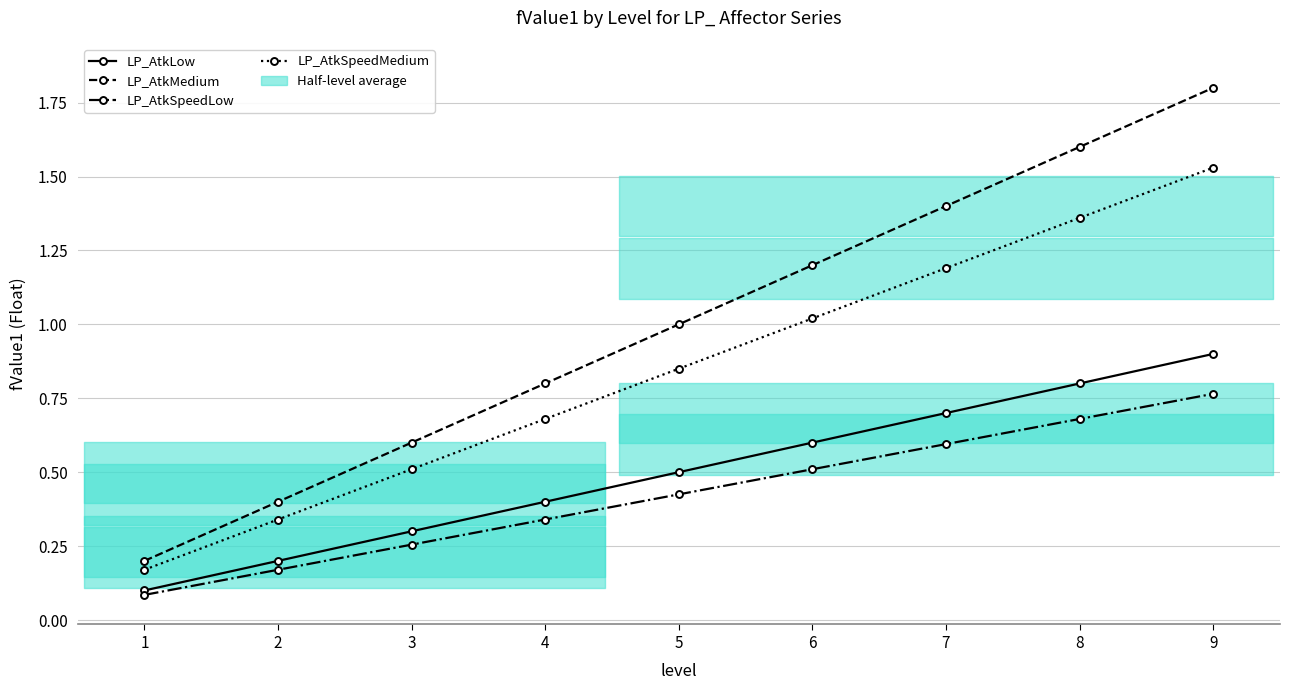

Count the LP_AtkSpeedLow values in the range 0 to 1.

9